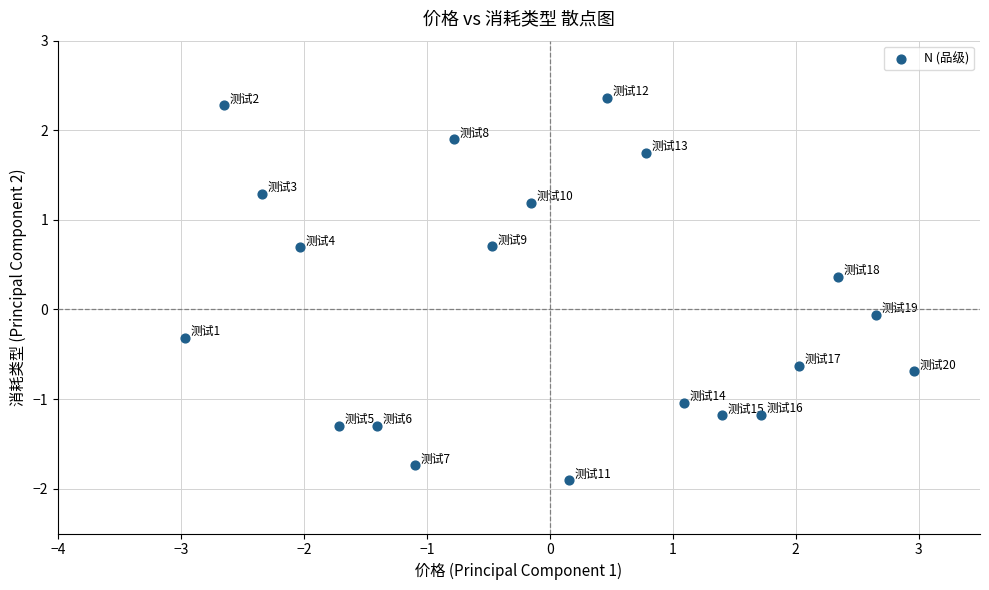

List the coordinates of all points as (Y, X) pairs, reading left to right.

(-0.3, -3.0)  (2.3, -2.7)  (1.3, -2.3)  (0.7, -2.0)  (-1.3, -1.7)  (-1.3, -1.4)  (-1.7, -1.1)  (1.9, -0.8)  (0.7, -0.5)  (1.2, -0.2)  (-1.9, 0.2)  (2.4, 0.5)  (1.7, 0.8)  (-1.0, 1.1)  (-1.2, 1.4)  (-1.2, 1.7)  (-0.6, 2.0)  (0.4, 2.3)  (-0.1, 2.7)  (-0.7, 3.0)